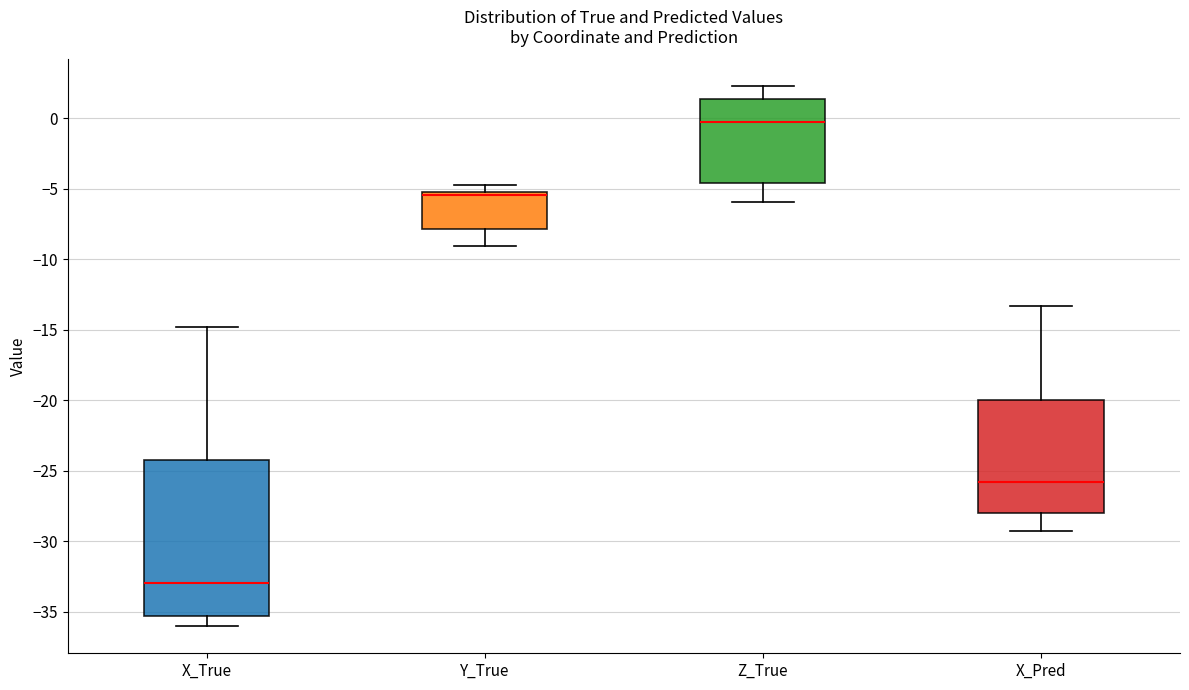

Which box's median line is the lowest?

X_True